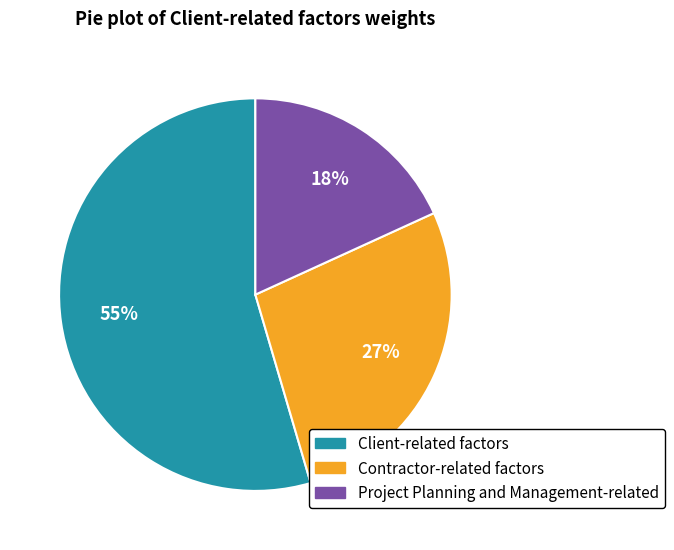

What percentage is the Project Planning and Management-related slice, to the nearest percent?

18%